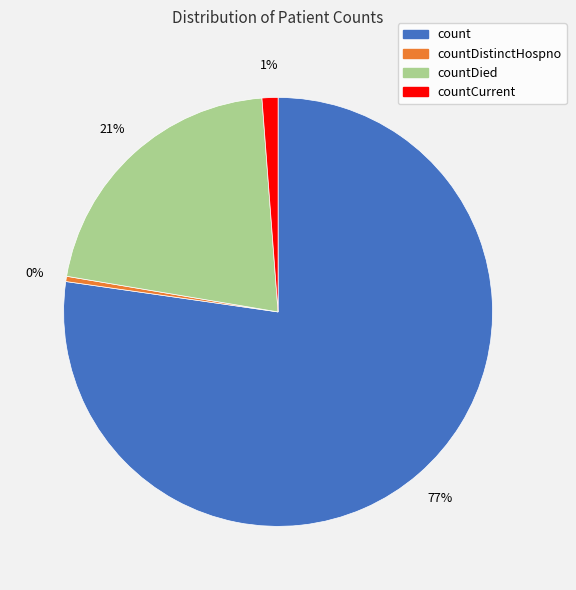

How many segments does this pie chart have?

4